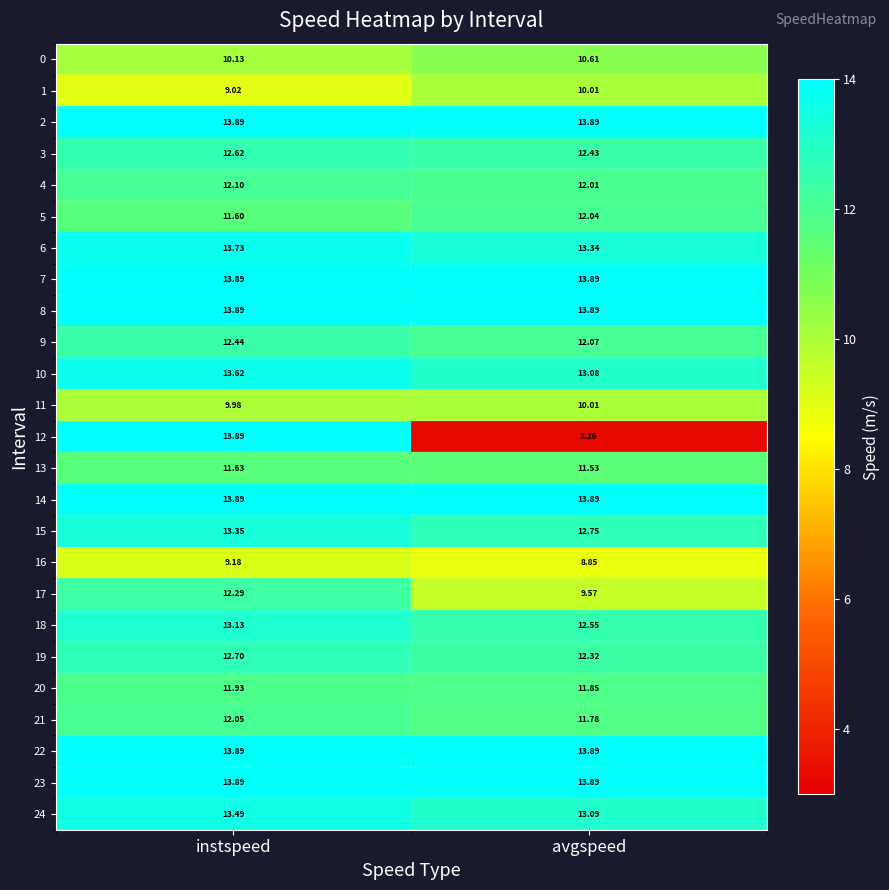

How many categories are shown in the chart?

2